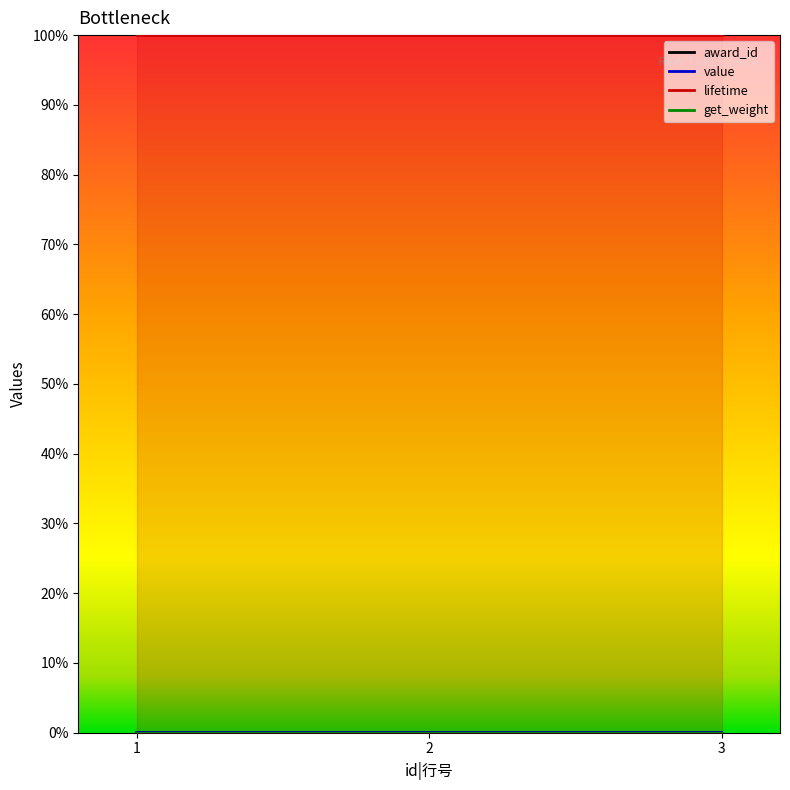

Is it true that value equals 2 at 1?

False